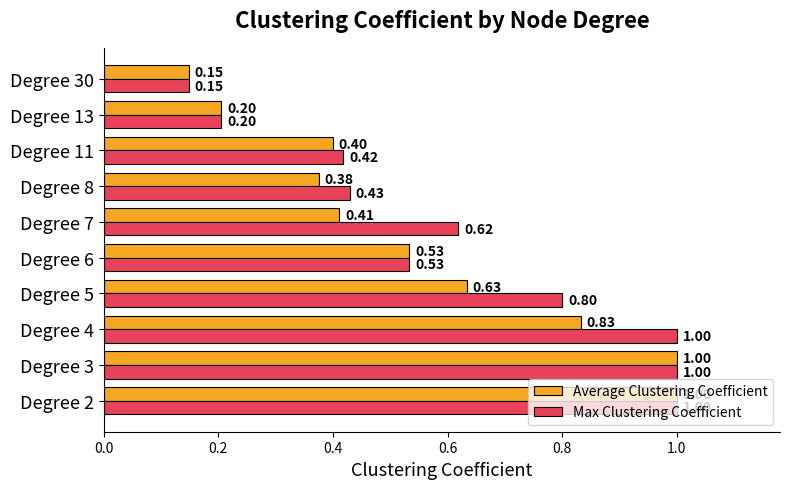

Between Degree 6 and Degree 7, which series saw the biggest shift?

Average Clustering Coefficient